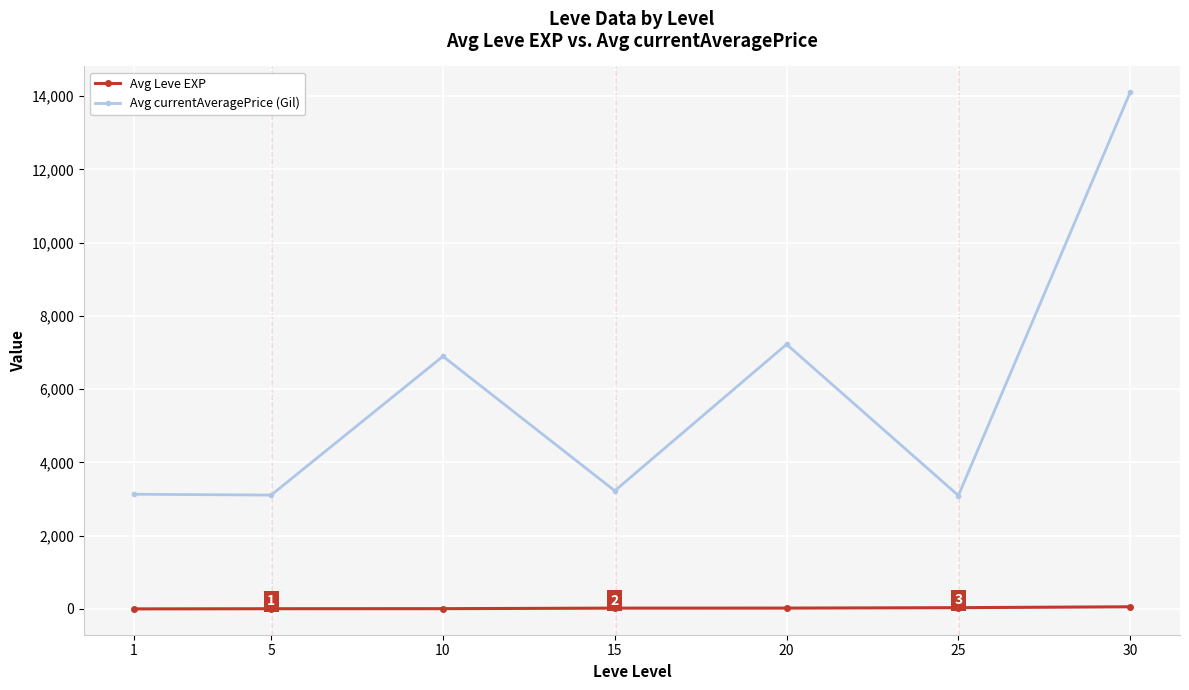

What is the sum of the Avg Leve EXP values at 20 and 30?

82.3